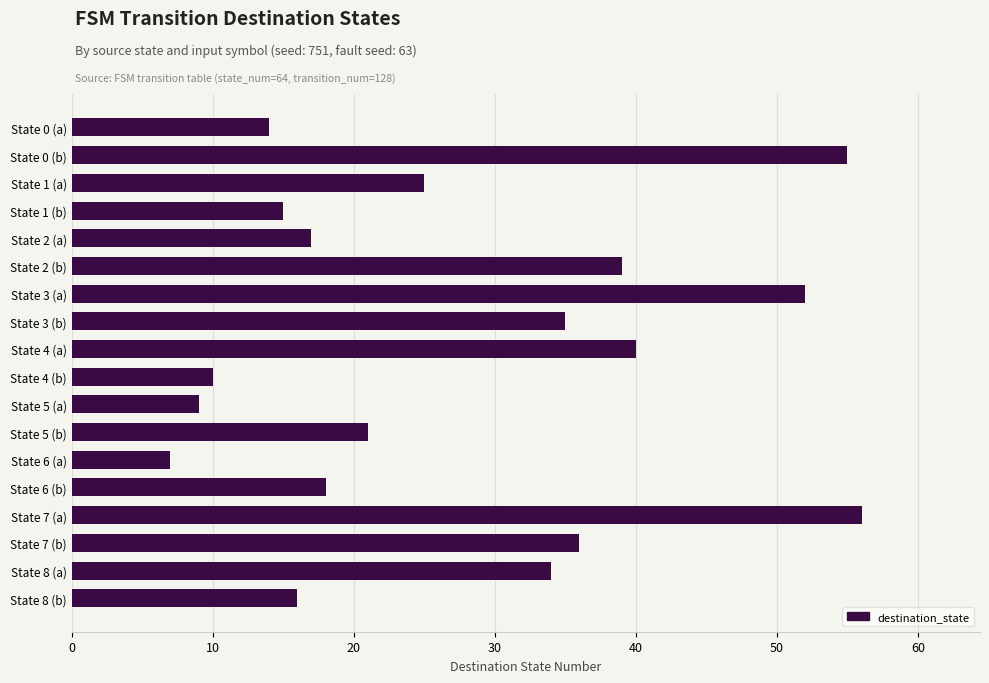

Rank the categories by value from highest to lowest.

State 7 (a), State 0 (b), State 3 (a), State 4 (a), State 2 (b), State 7 (b), State 3 (b), State 8 (a), State 1 (a), State 5 (b), State 6 (b), State 2 (a), State 8 (b), State 1 (b), State 0 (a), State 4 (b), State 5 (a), State 6 (a)